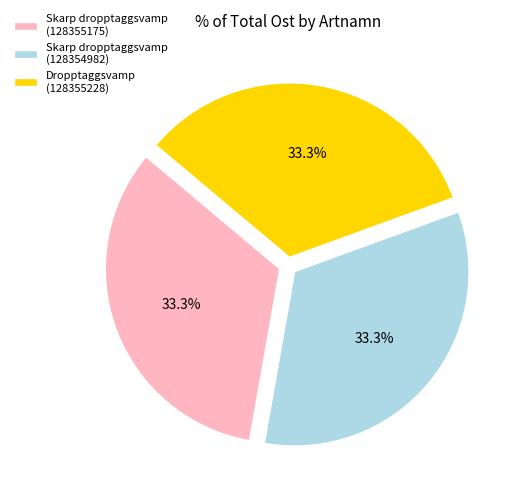

Is Dropptaggsvamp (128355228) the majority of the pie?

No